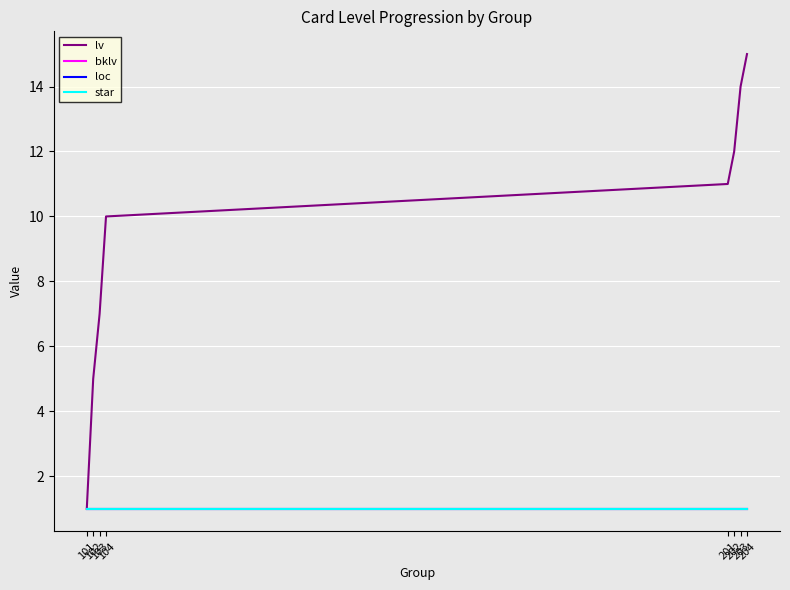

What is the spread (max minus min) of values at 204?

14